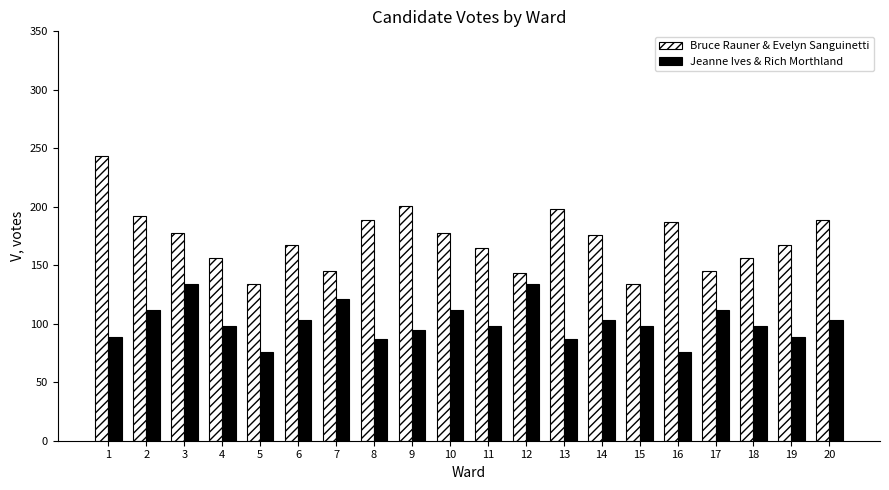

What are all the series names shown in the legend?

Bruce Rauner & Evelyn Sanguinetti, Jeanne Ives & Rich Morthland